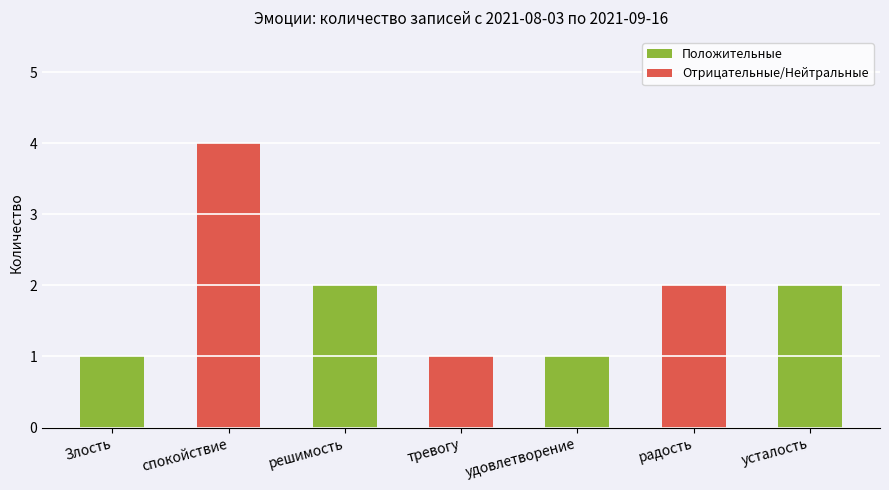

Which label corresponds to the largest value in the chart?

спокойствие